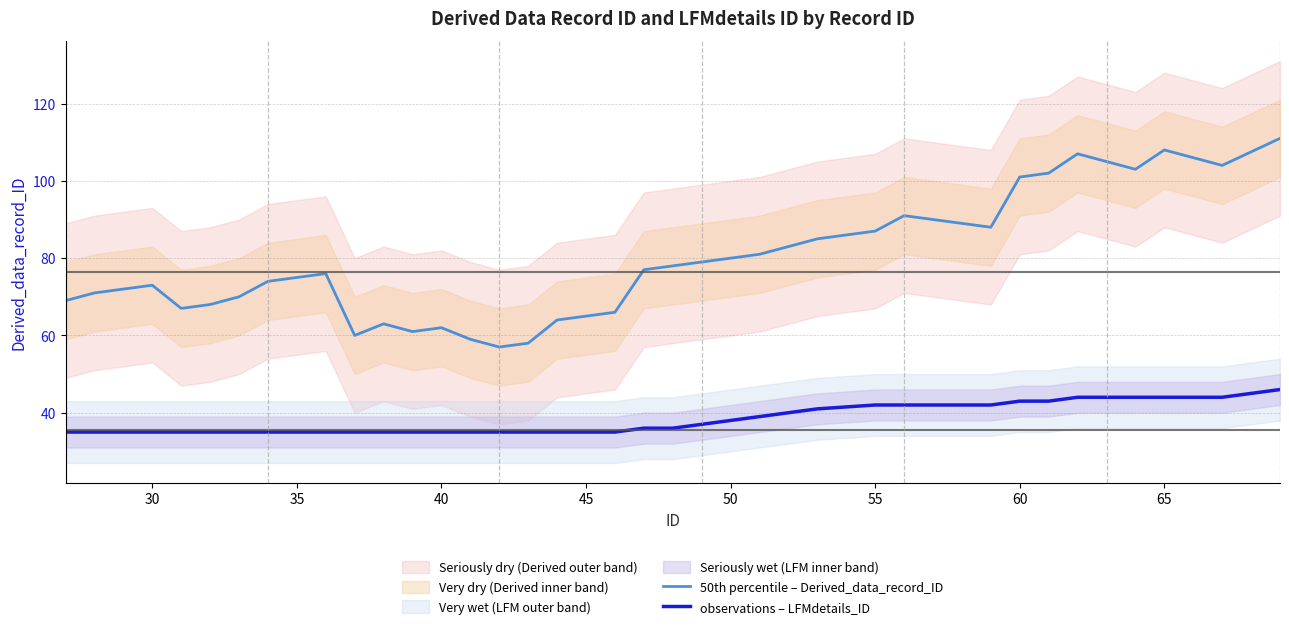

What is the greatest value displayed?

111